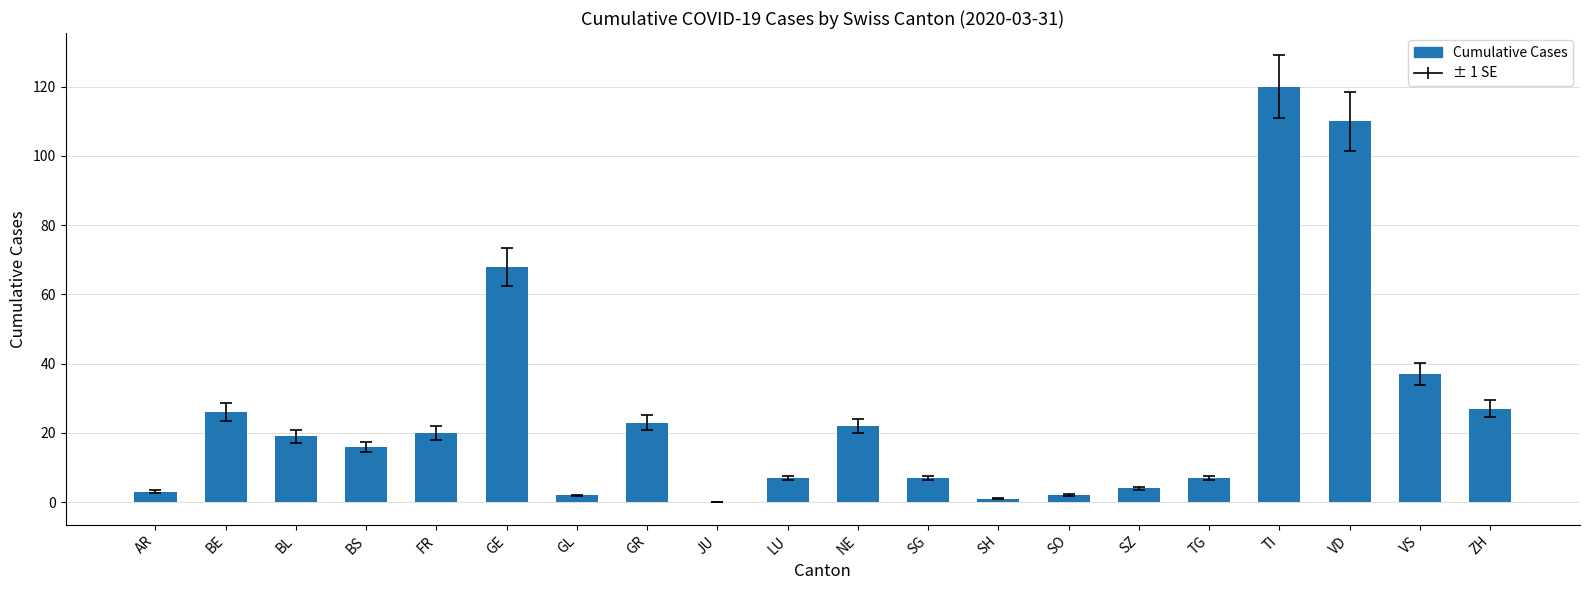

Where is the data nearest to the value 60?

GE